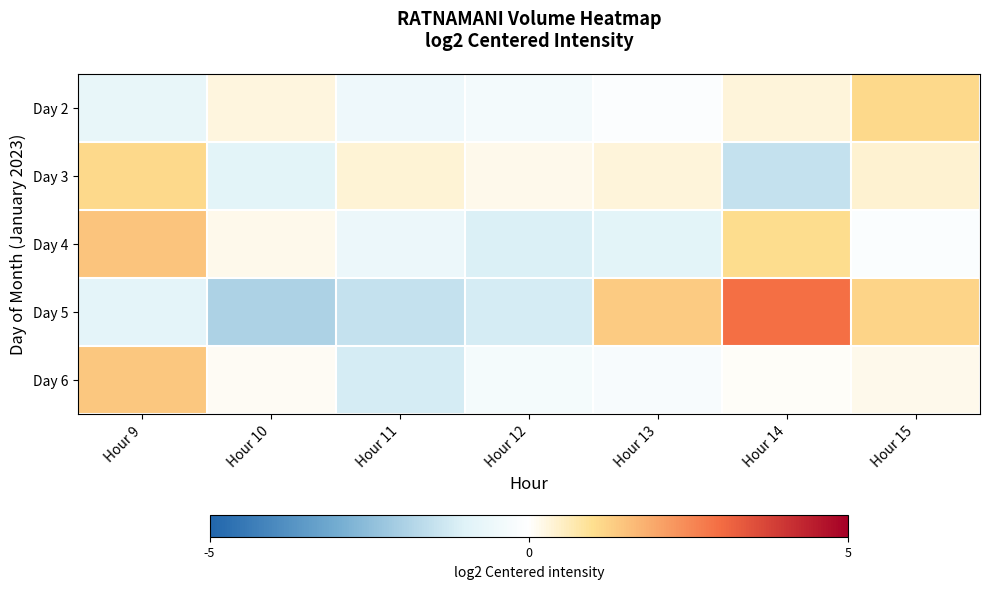

Reading left to right, extract all data points from this chart.

Day 2: Hour 9=-0.7	Hour 10=0.3	Hour 11=-0.5	Hour 12=-0.4	Hour 13=-0.1	Hour 14=0.3	Hour 15=1.1
Day 3: Hour 9=1.1	Hour 10=-0.9	Hour 11=0.4	Hour 12=0.2	Hour 13=0.3	Hour 14=-1.5	Hour 15=0.4
Day 4: Hour 9=1.5	Hour 10=0.2	Hour 11=-0.6	Hour 12=-1.1	Hour 13=-0.9	Hour 14=1.1	Hour 15=-0.1
Day 5: Hour 9=-0.9	Hour 10=-1.9	Hour 11=-1.5	Hour 12=-1.2	Hour 13=1.3	Hour 14=3.0	Hour 15=1.2
Day 6: Hour 9=1.4	Hour 10=0.1	Hour 11=-1.2	Hour 12=-0.3	Hour 13=-0.3	Hour 14=0.1	Hour 15=0.2